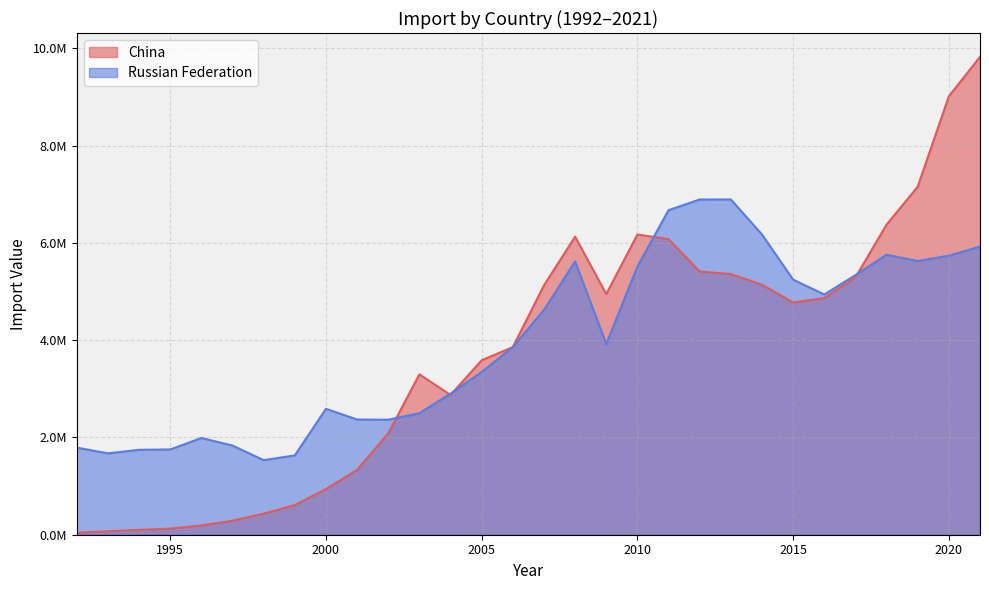

How many lines are shown in the chart?

2